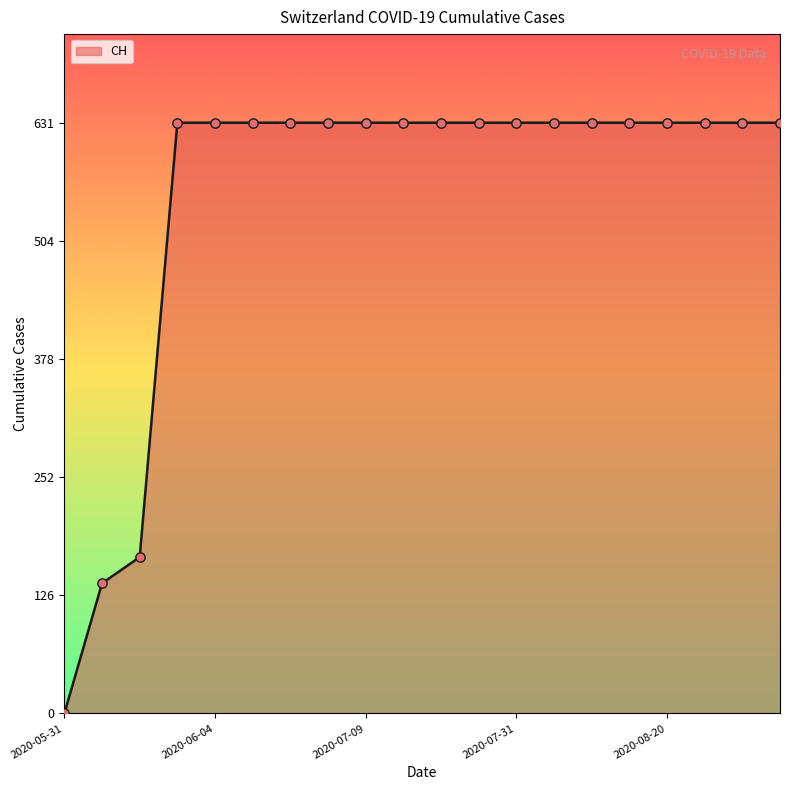

What is the difference between the maximum and minimum values?

631